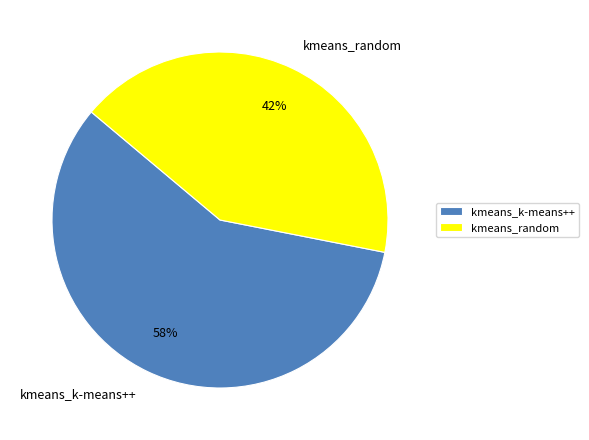

To the nearest percent, what is the difference between the largest and smallest slice percentages?

16%